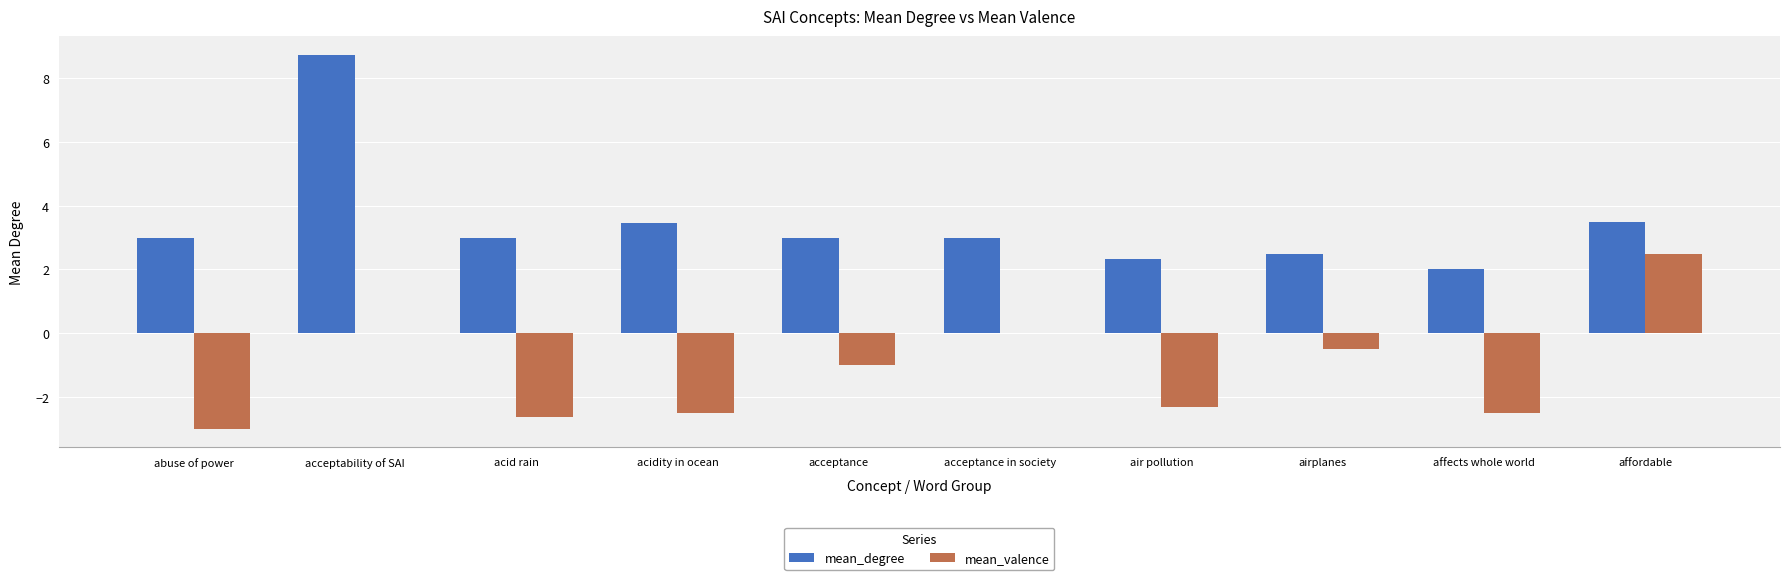

Which label corresponds to the largest value in the chart?

acceptability of SAI